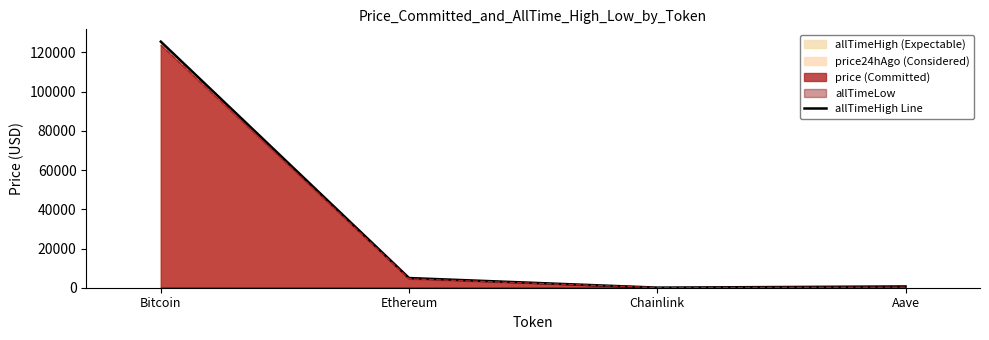

Is it true that the value at Bitcoin is 84808.5?

False